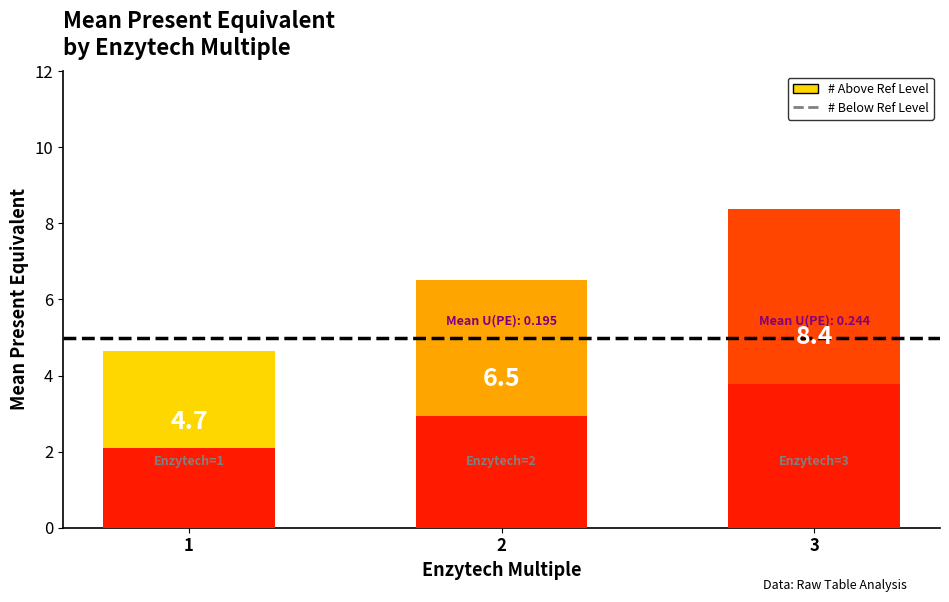

What is the sum of the Mean U(PE) values at 3 and 2?

0.4